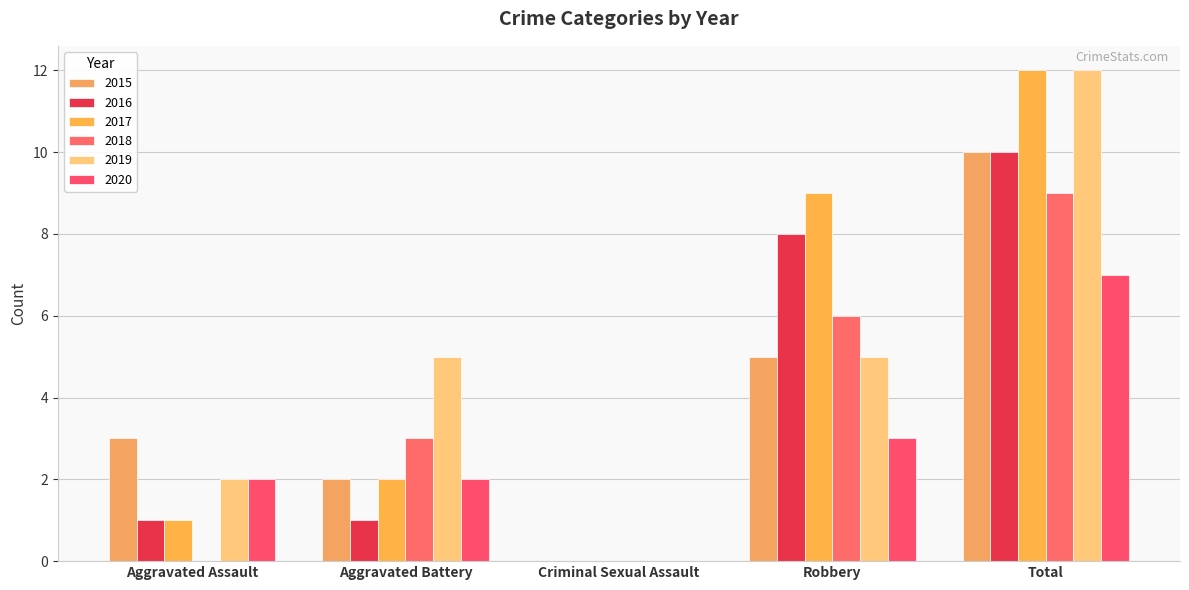

Reading left to right, list all the values displayed in this chart.

2015: Aggravated Assault=3	Aggravated Battery=2	Criminal Sexual Assault=0	Robbery=5	Total=10
2016: Aggravated Assault=1	Aggravated Battery=1	Criminal Sexual Assault=0	Robbery=8	Total=10
2017: Aggravated Assault=1	Aggravated Battery=2	Criminal Sexual Assault=0	Robbery=9	Total=12
2018: Aggravated Assault=0	Aggravated Battery=3	Criminal Sexual Assault=0	Robbery=6	Total=9
2019: Aggravated Assault=2	Aggravated Battery=5	Criminal Sexual Assault=0	Robbery=5	Total=12
2020: Aggravated Assault=2	Aggravated Battery=2	Criminal Sexual Assault=0	Robbery=3	Total=7